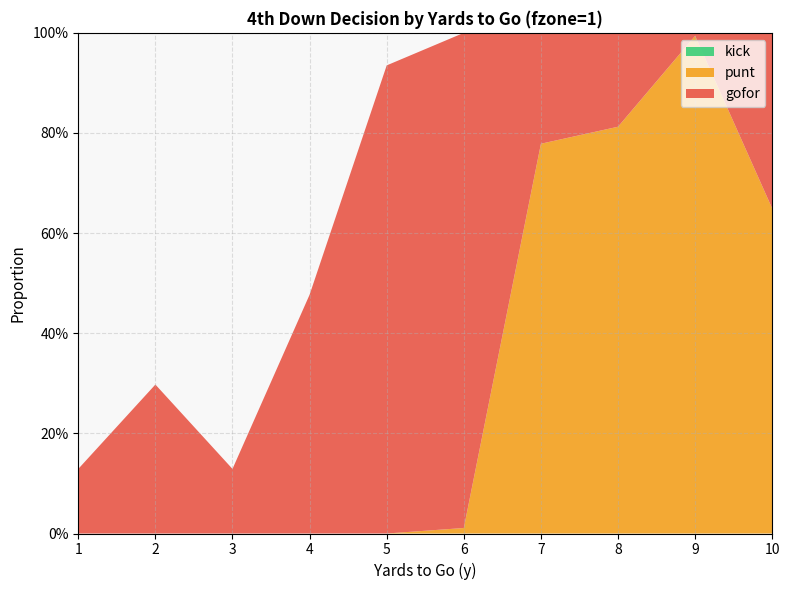

Reading right to left, list all the values displayed in this chart.

gofor: 0.4	0.0	0.2	0.2	1.0	0.9	0.5	0.1	0.3	0.1
punt: 0.6	1.0	0.8	0.8	0.0	0.0	0.0	0.0	0.0	0.0
kick: 0.0	0.0	0.0	0.0	0.0	0.0	0.0	0.0	0.0	0.0